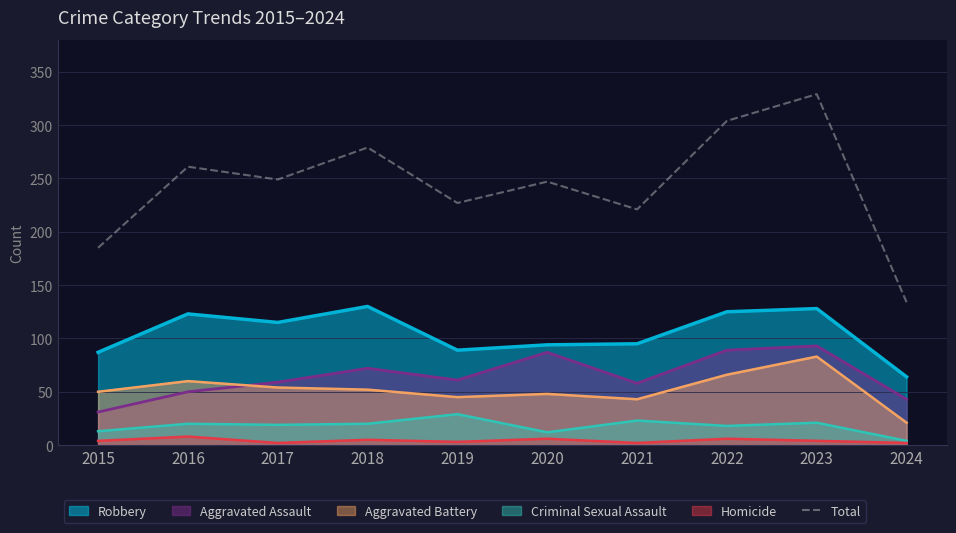

How many categories are shown in the chart?

10